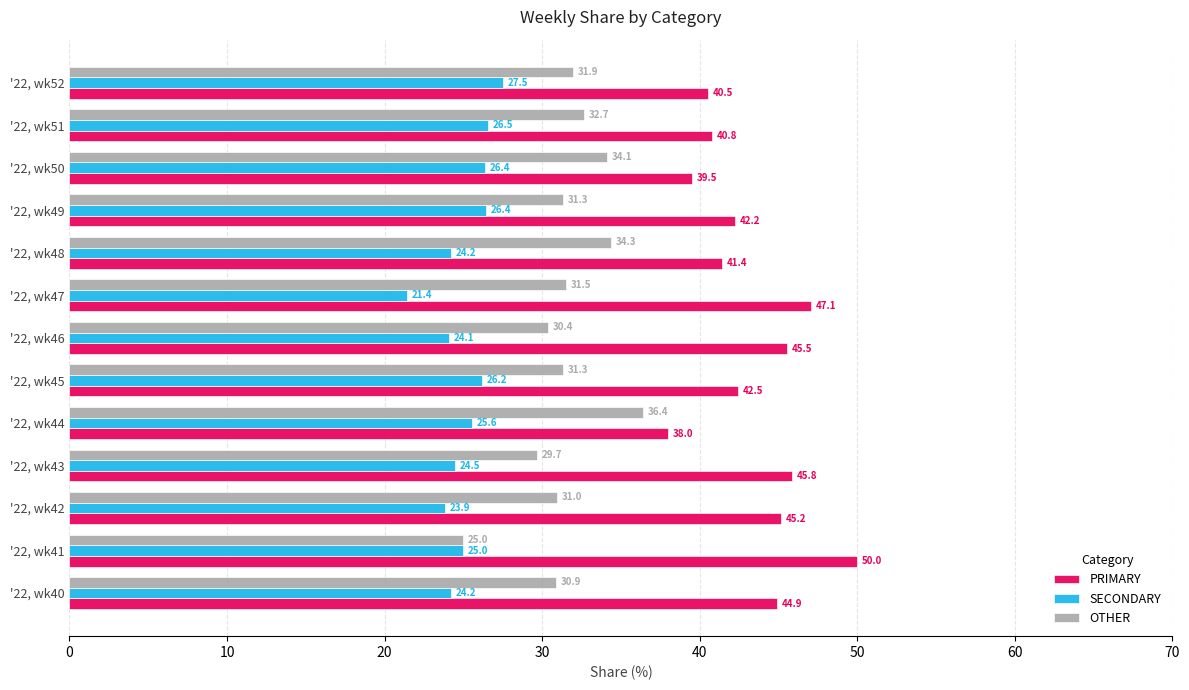

What are all the series names shown in the legend?

PRIMARY, SECONDARY, OTHER